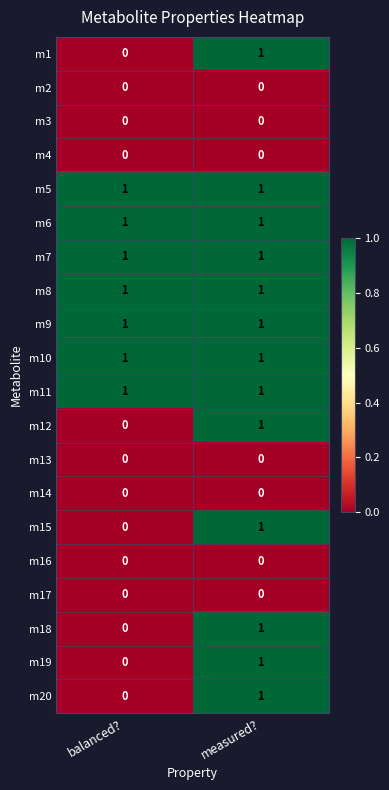

Rank the categories by m12 value from highest to lowest.

measured?, balanced?